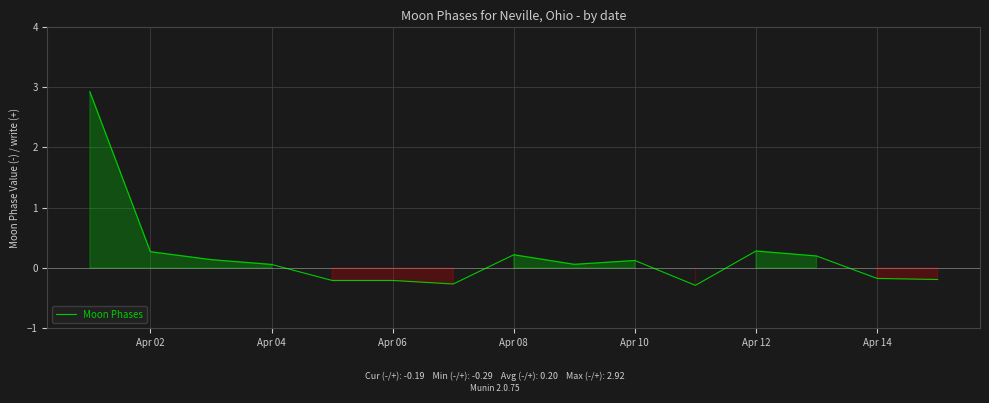

What is the greatest value displayed?

2.9